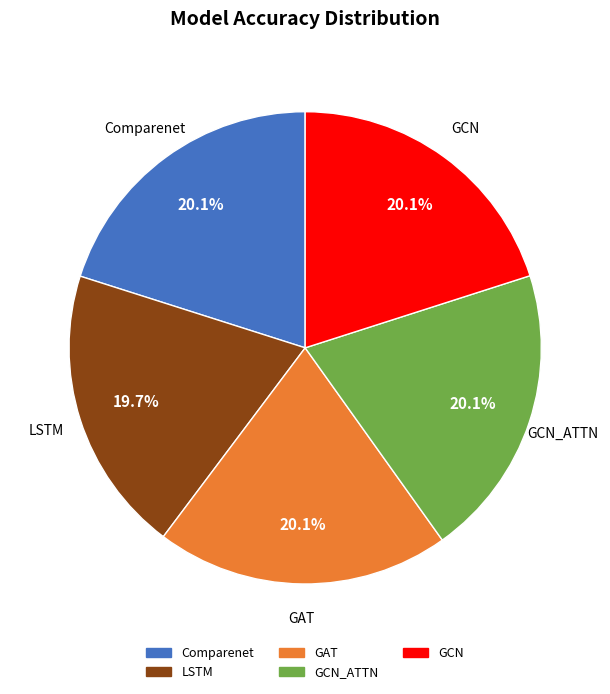

How many slices are in this pie chart?

5